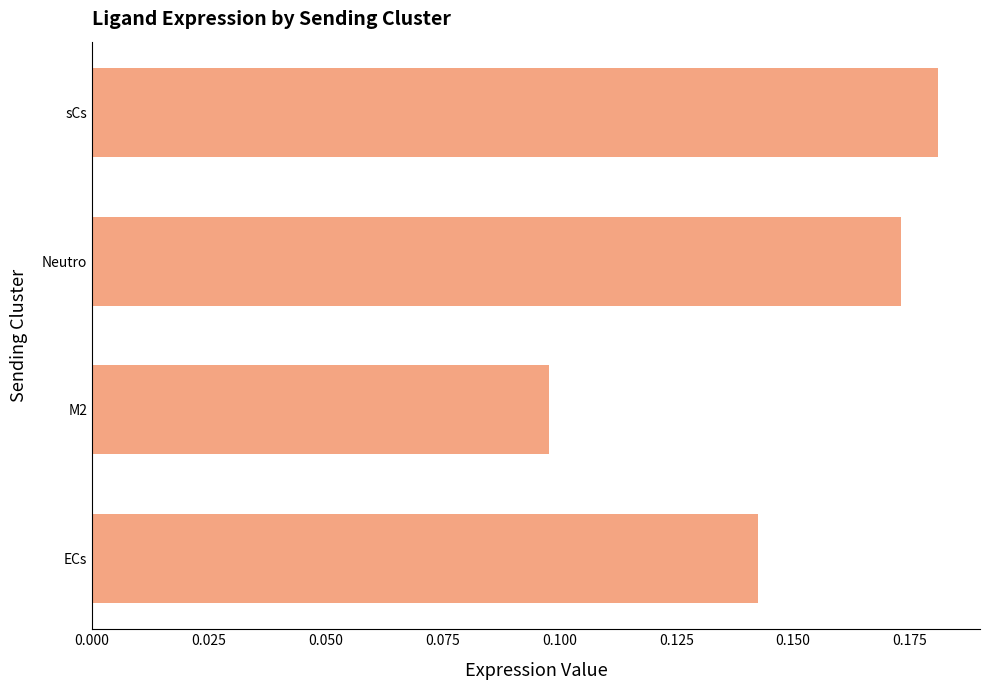

At which category does the chart reach its minimum across all series?

M2